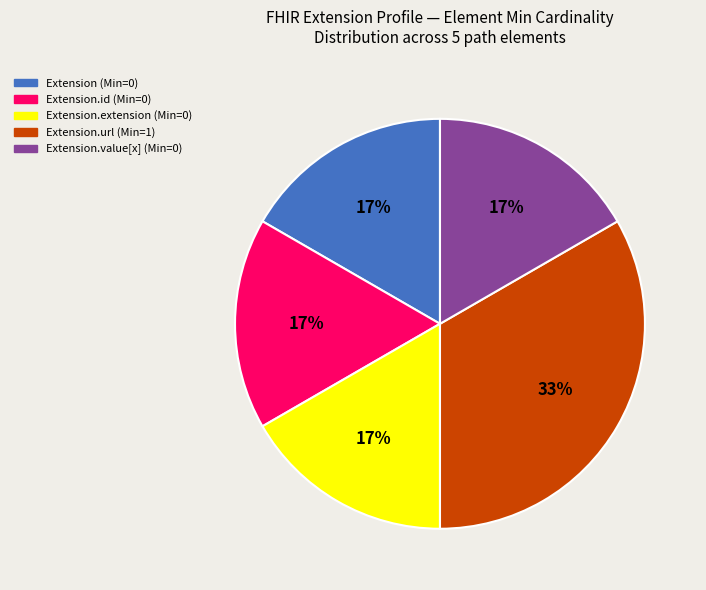

To the nearest percent, what is the average slice percentage?

20%